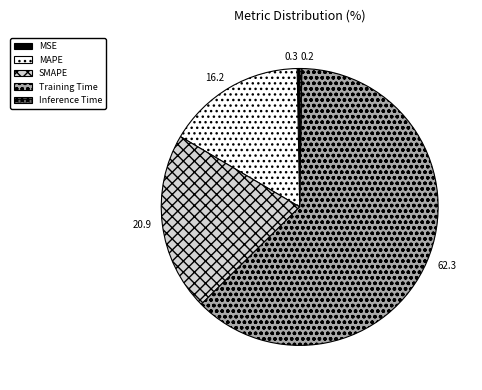

Is it true that MSE is 0% of the pie?

True